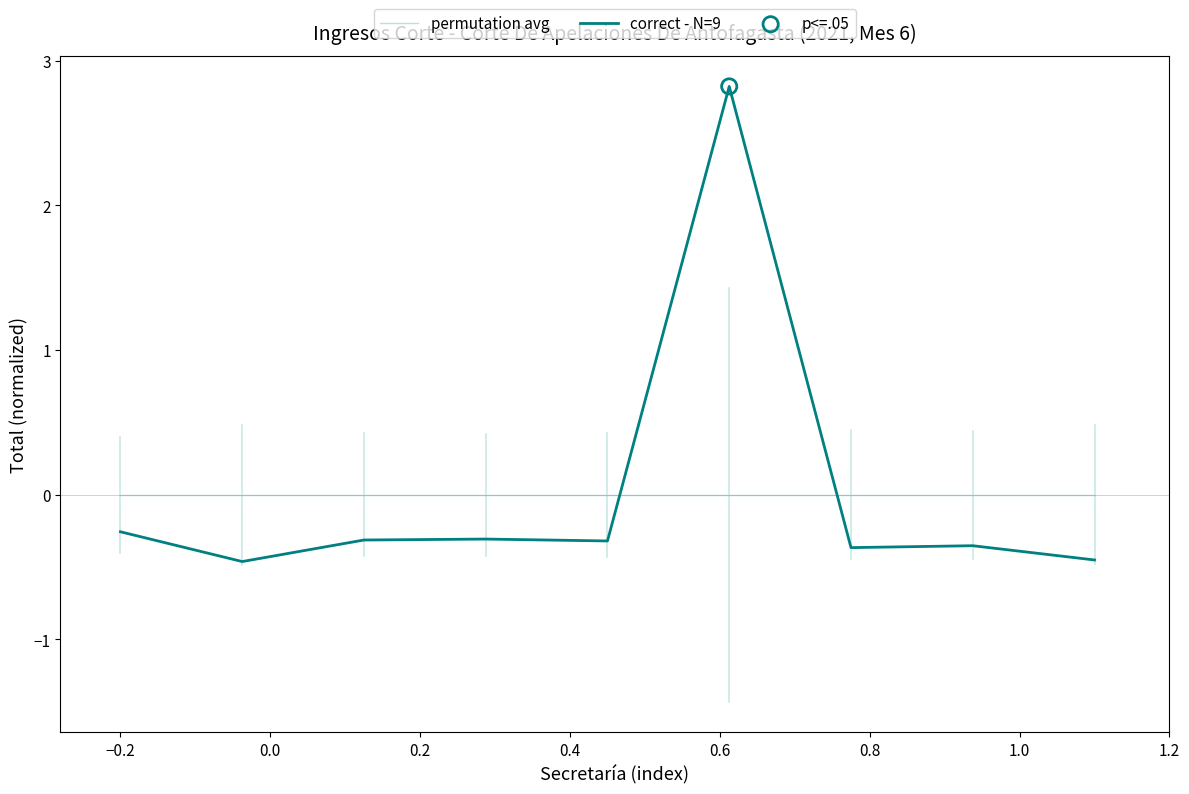

Which series has the widest spread of values?

correct - N=9